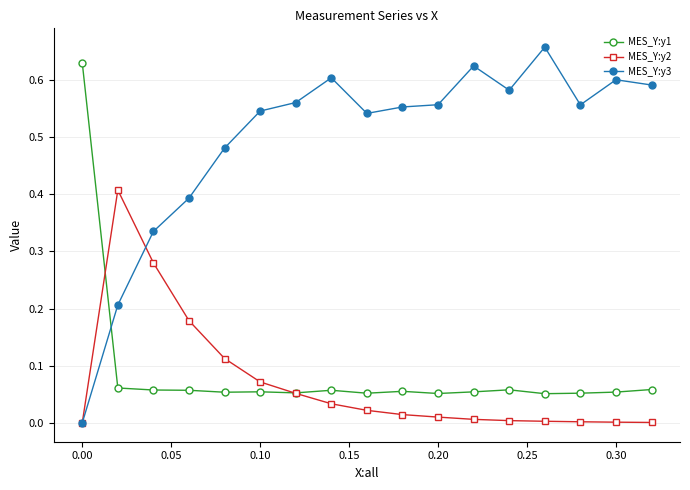

After their last crossing, which series has the higher values: MES_Y:y3 or MES_Y:y1?

MES_Y:y3